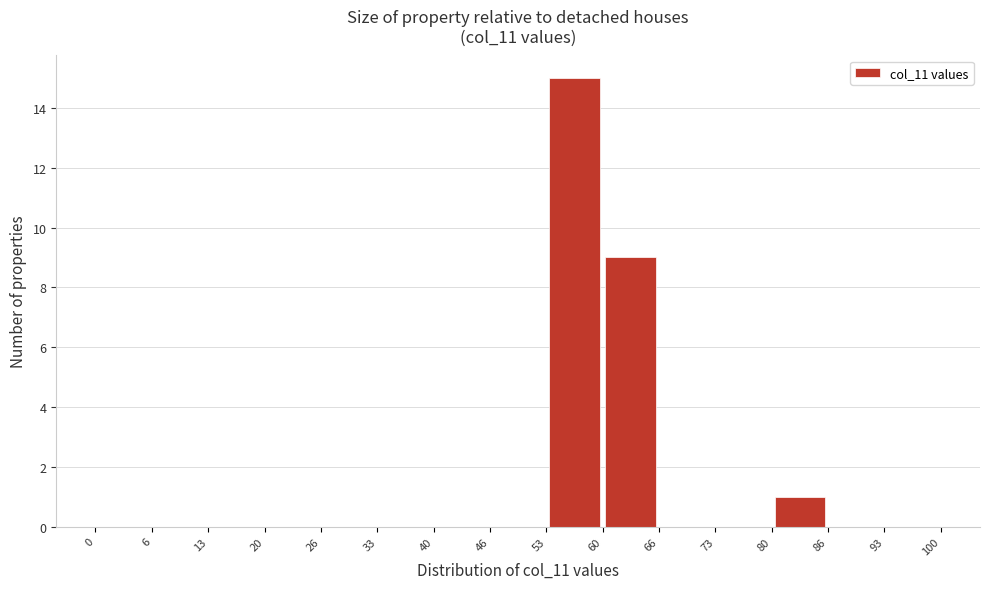

Reading left to right, transcribe this chart: for each bar, give the range it covers on the x-axis and its height. The values are not printed on the chart, so give them approximately, as read against the axis.

0 to 6: 0
6 to 13: 0
13 to 20: 0
20 to 26: 0
26 to 33: 0
33 to 40: 0
40 to 46: 0
46 to 53: 0
53 to 60: 15
60 to 66: 9
66 to 73: 0
73 to 80: 0
80 to 86: 1
86 to 93: 0
93 to 100: 0